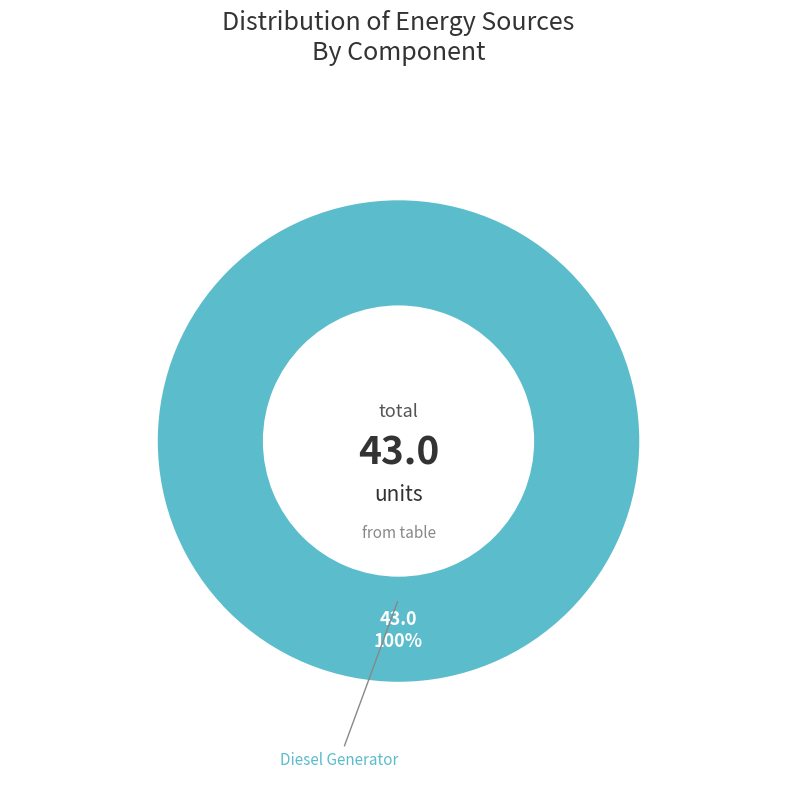

True or false: Diesel Generator accounts for 100% of the total.

True